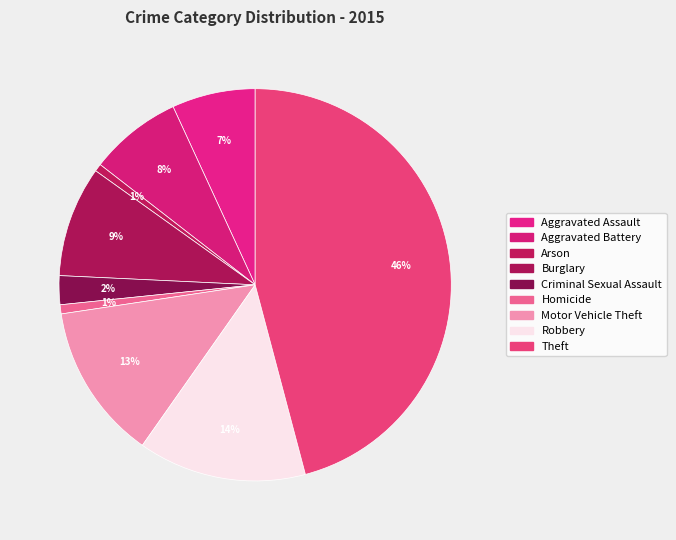

To the nearest percent, what percentage of the pie is Motor Vehicle Theft?

13%